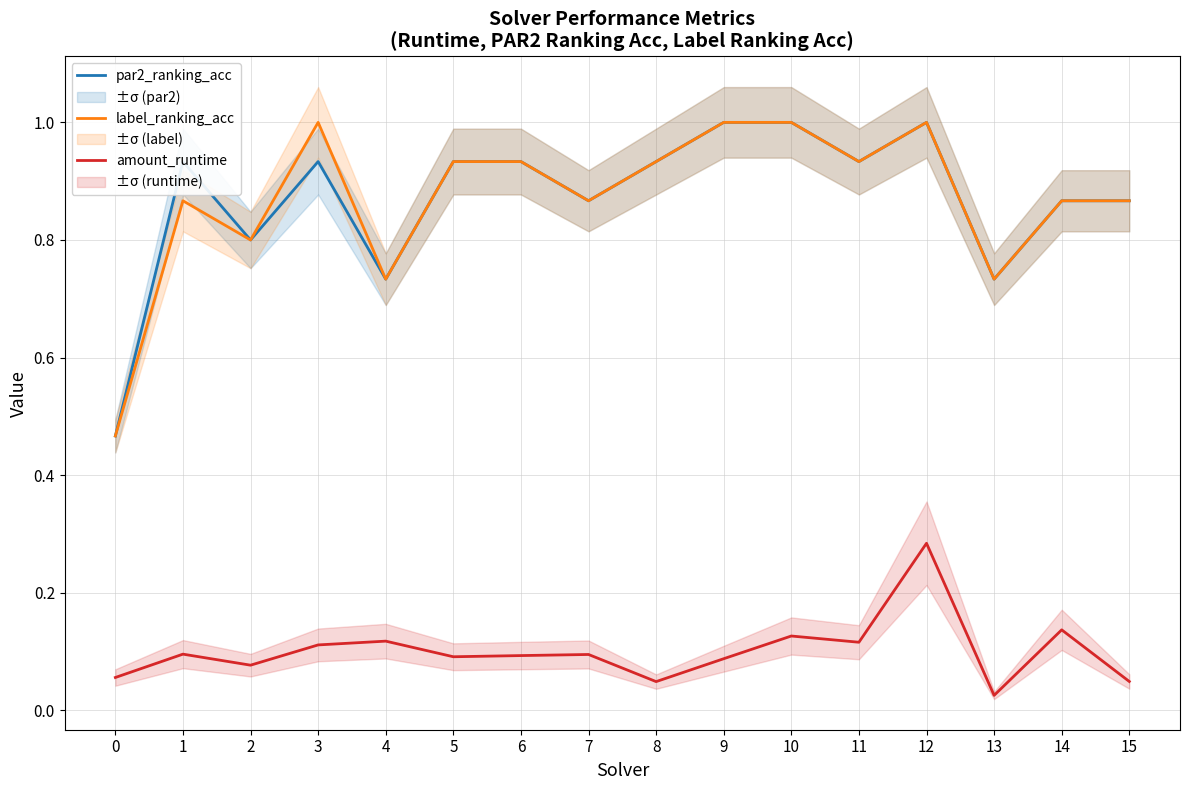

Is it true that par2_ranking_acc equals 0.2 at 14?

False